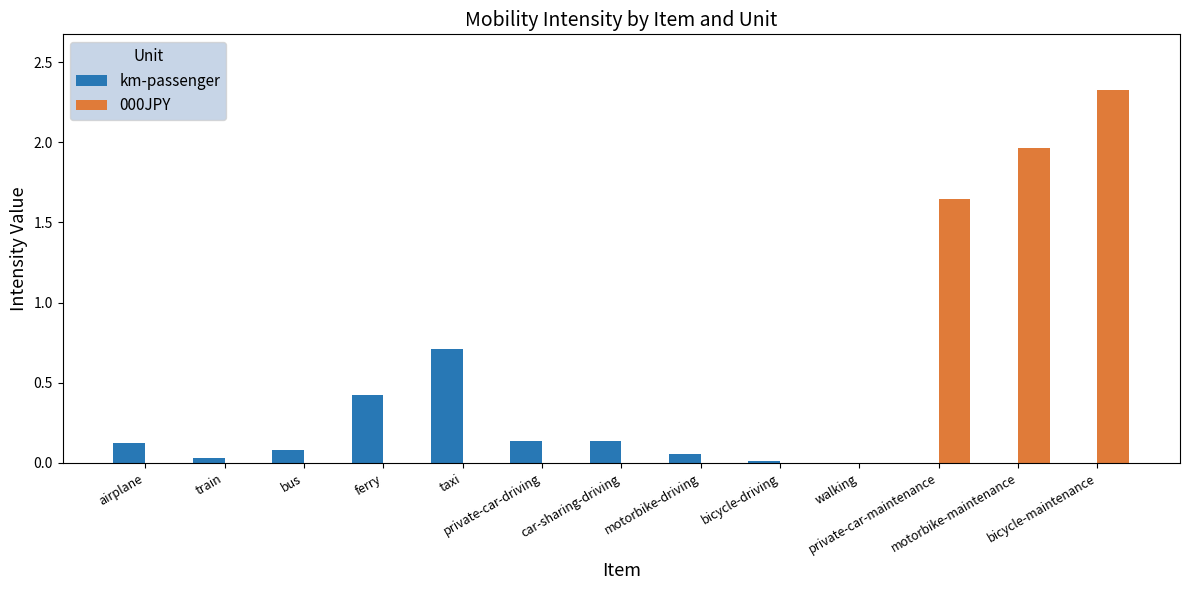

What is the greatest value displayed?

2.3